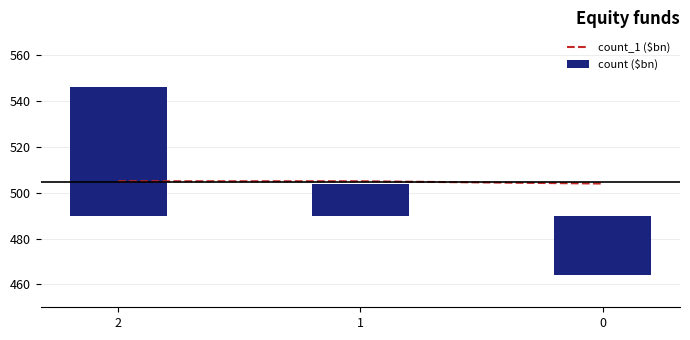

Rank the categories by count_1 ($bn) value from lowest to highest.

0, 2, 1